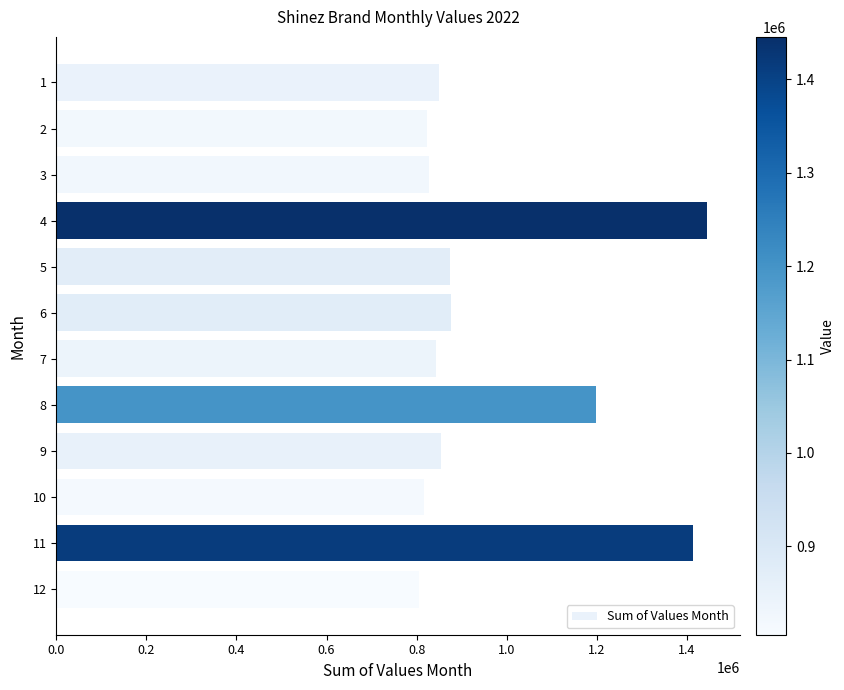

The value at 6 is 876087. True or false?

True